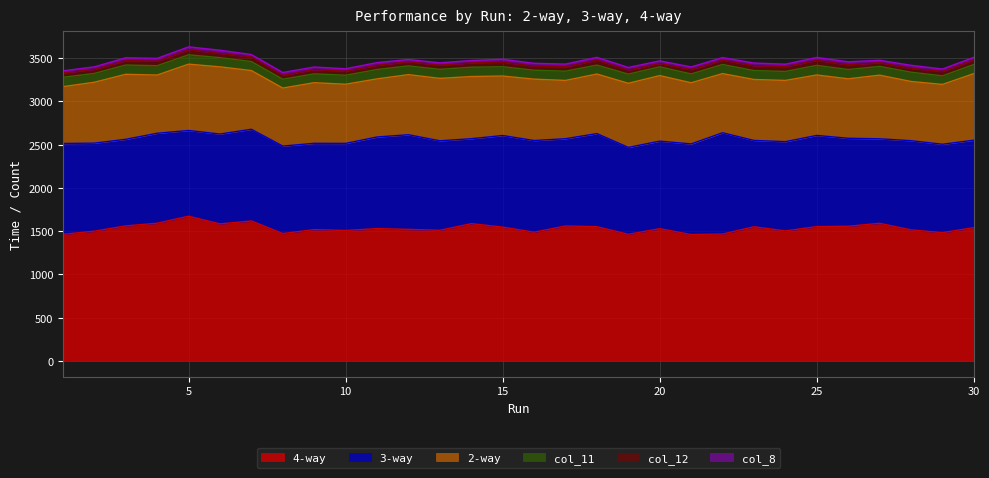

What is the value of the col_8 point at the 27th from the left?

28